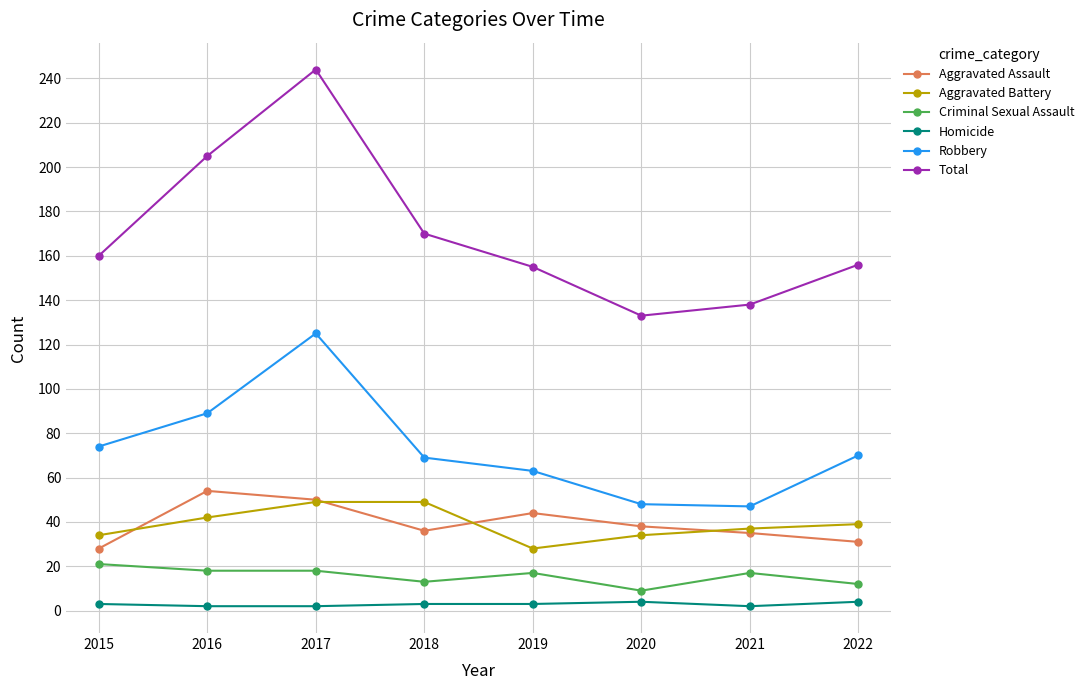

Count the number of categories in the chart.

8